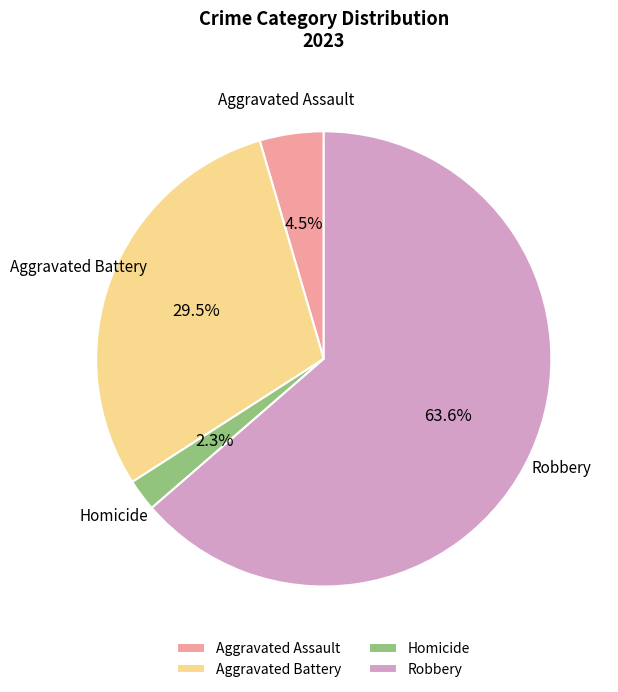

Do Aggravated Assault and Aggravated Battery together represent more than half of the pie?

No